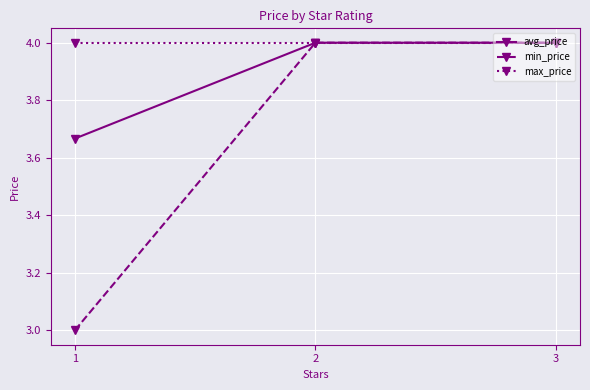

What is the difference between the avg_price values at 3 and 1?

0.3